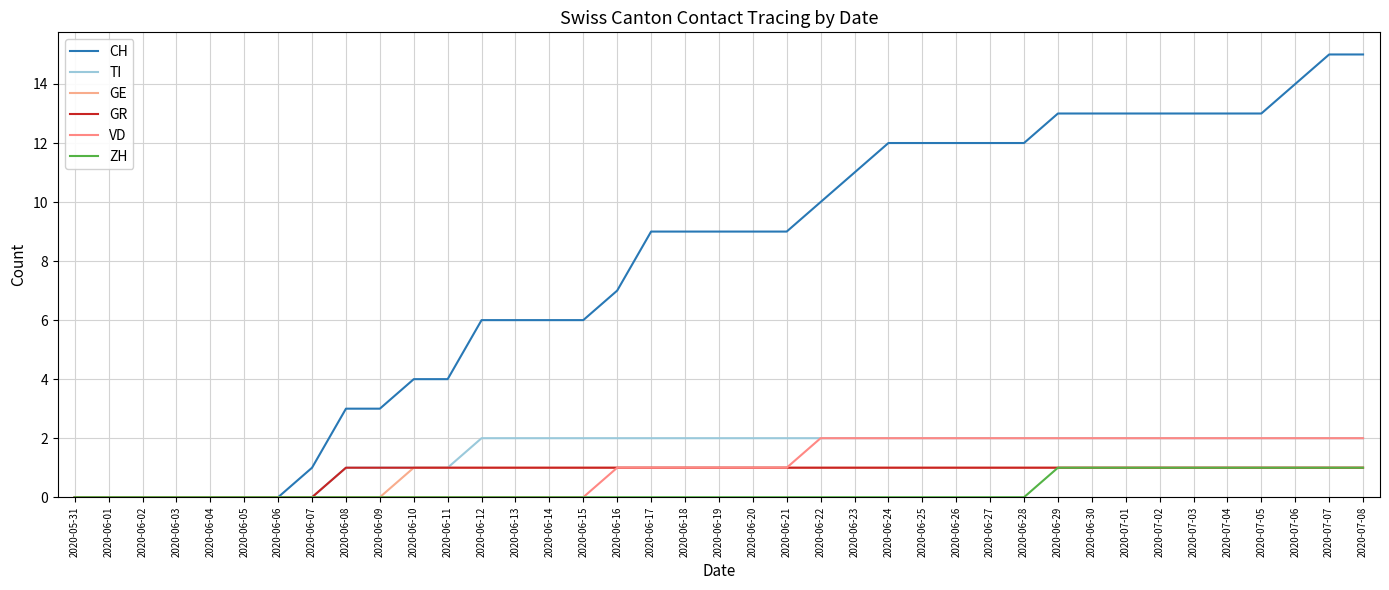

Count the number of categories in the chart.

39